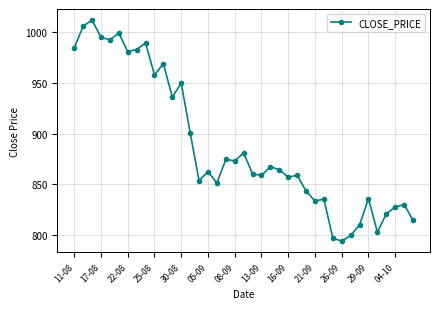

What is the greatest value displayed?

1011.8